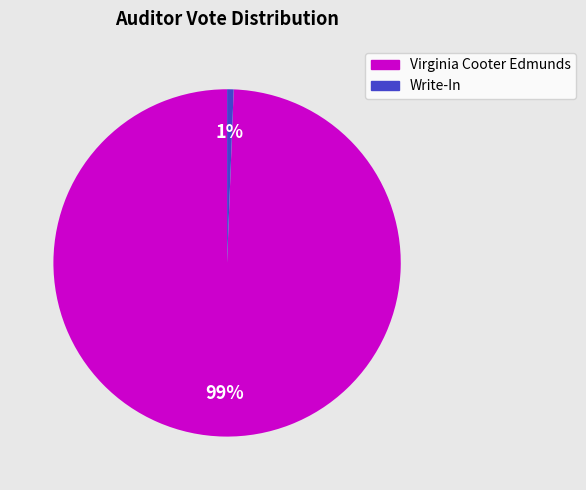

How many segments does this pie chart have?

2